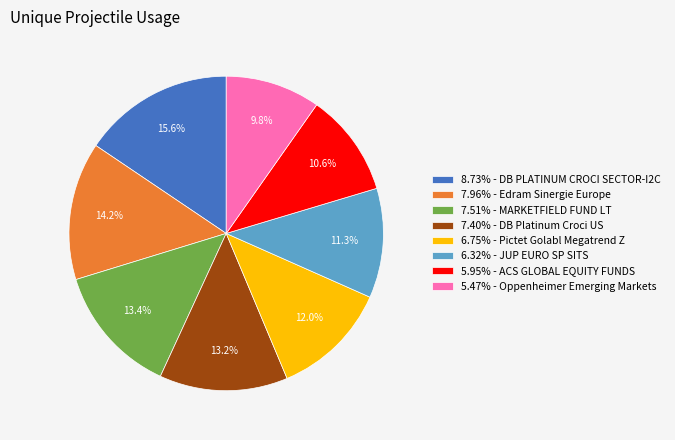

What is the total percentage of 5.95% - ACS GLOBAL EQUITY FUNDS and 6.75% - Pictet Golabl Megatrend Z?

22.6%